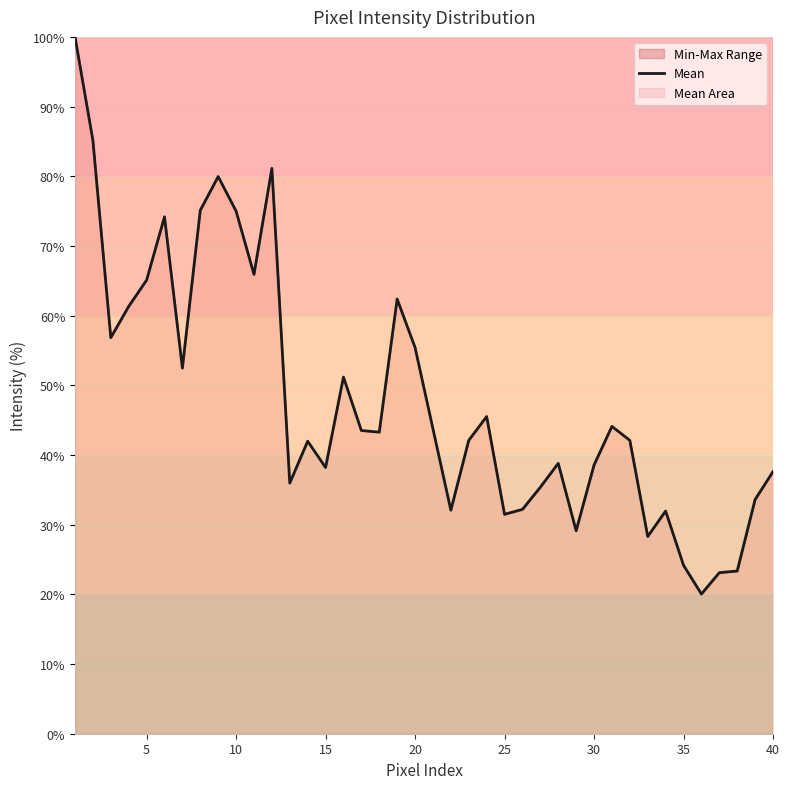

Read the value at 30.

38.6